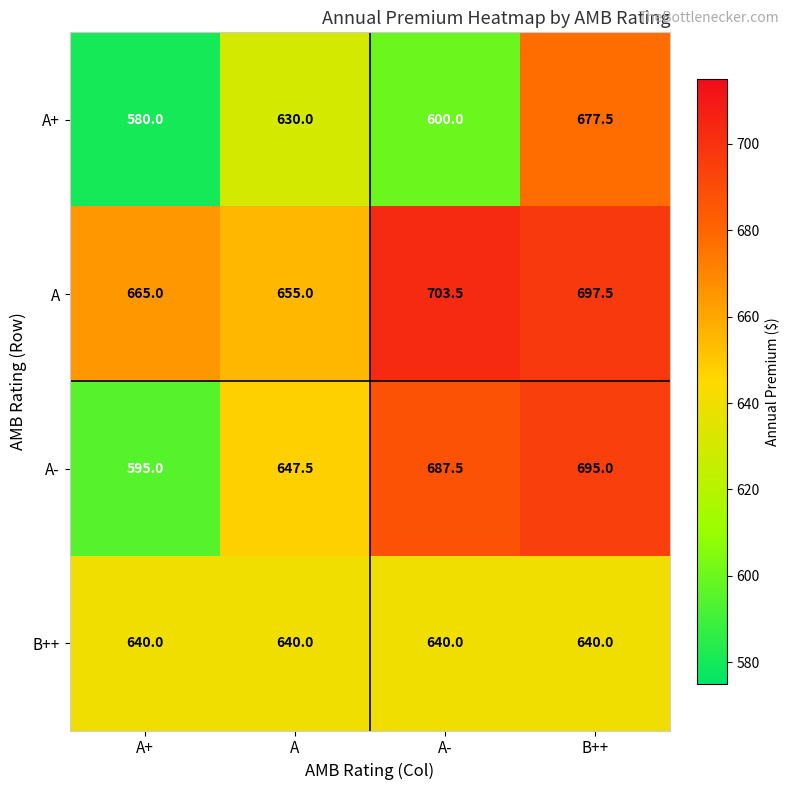

Rank the series by their average value, from lowest to highest.

A+, B++, A-, A